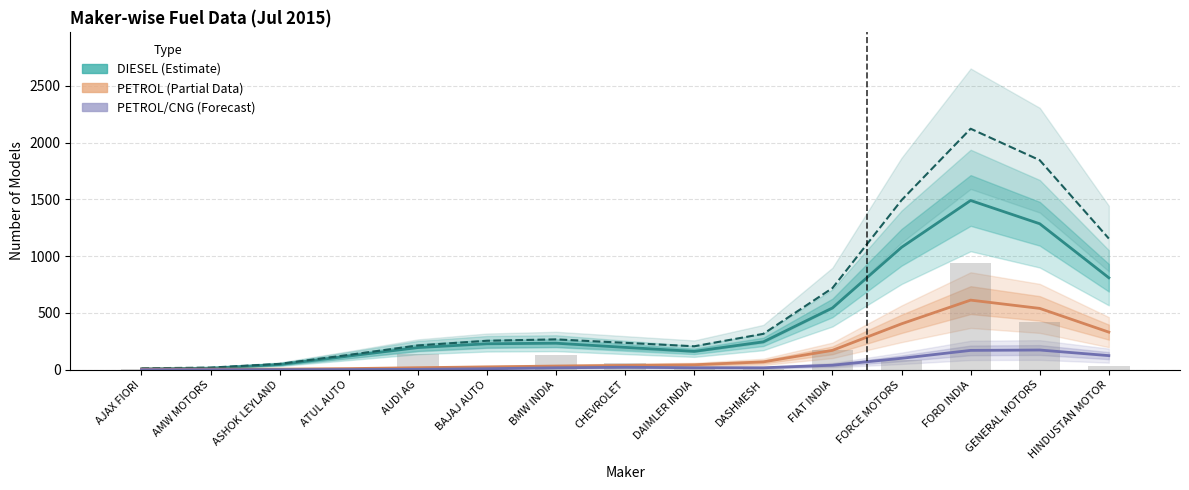

At which category is the sum across all series the highest?

FORD INDIA